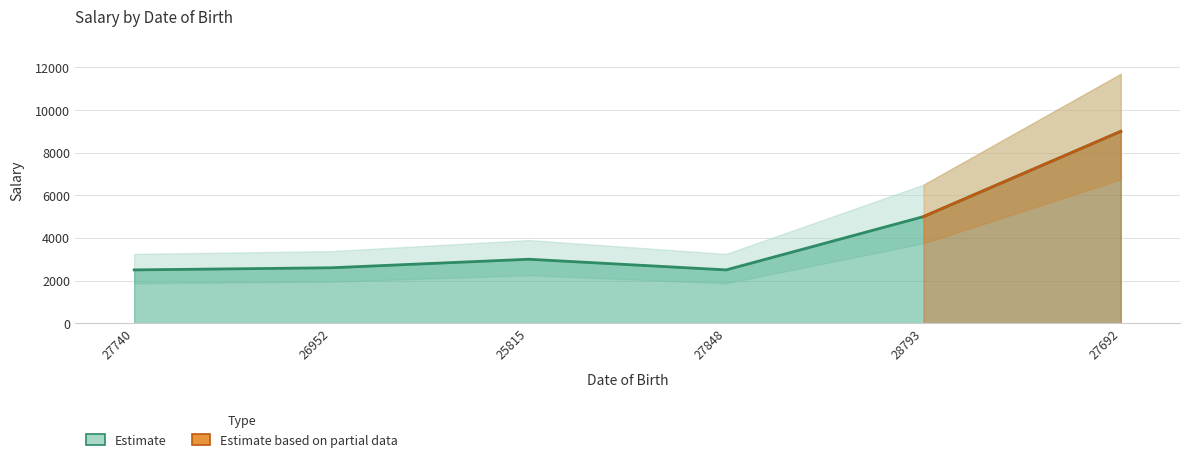

Approximately how many times larger is the value at 27740 compared to 26952?

1.0